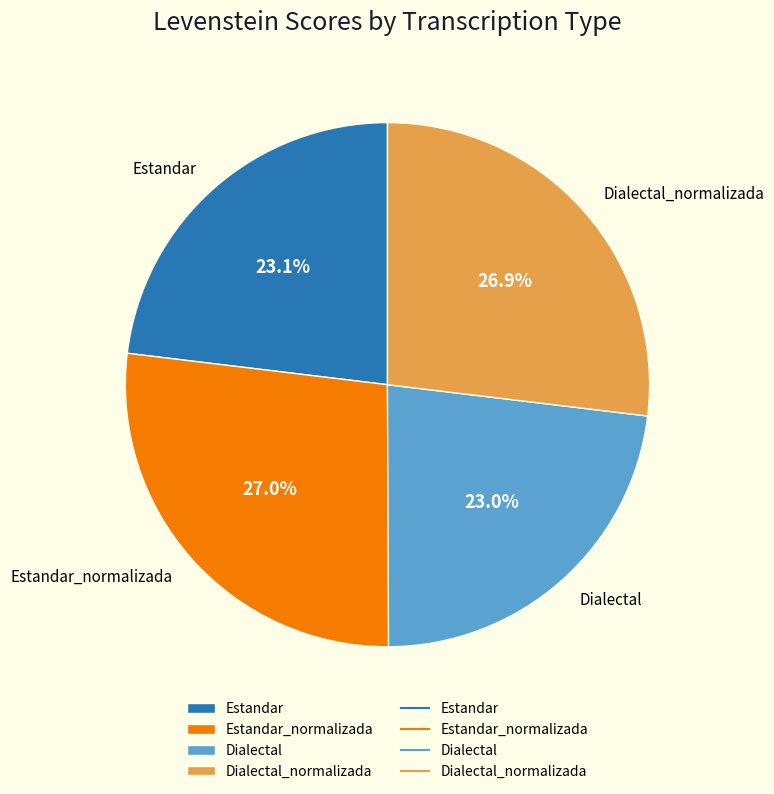

To the nearest percent, what portion does Estandar_normalizada represent?

27%